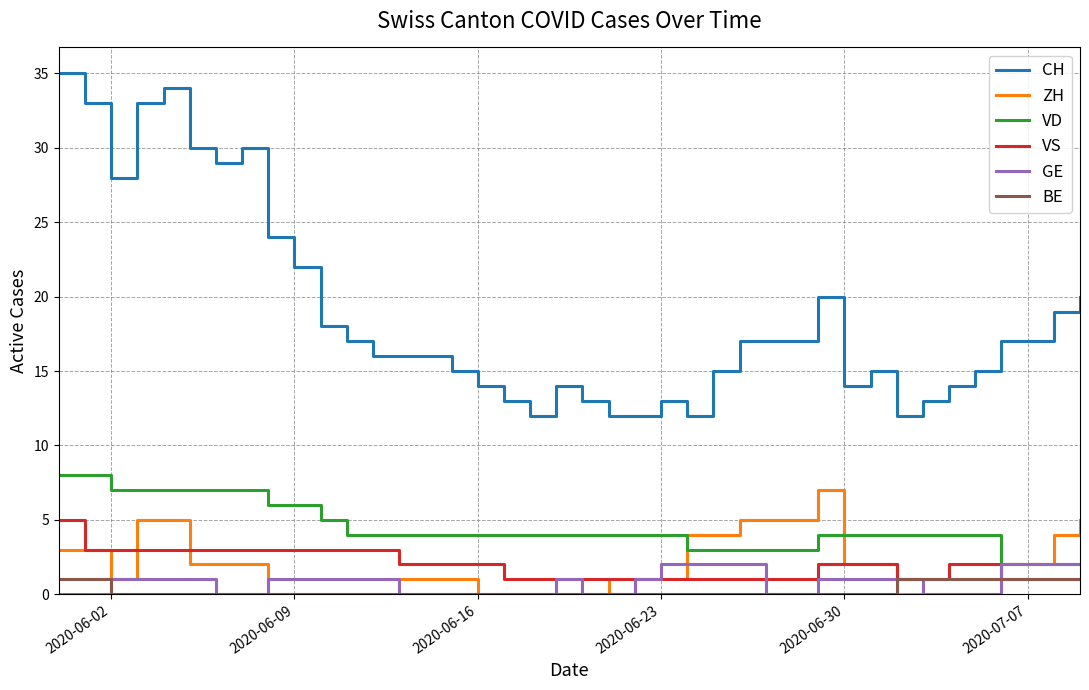

True or false: BE and CH intersect in this chart.

False